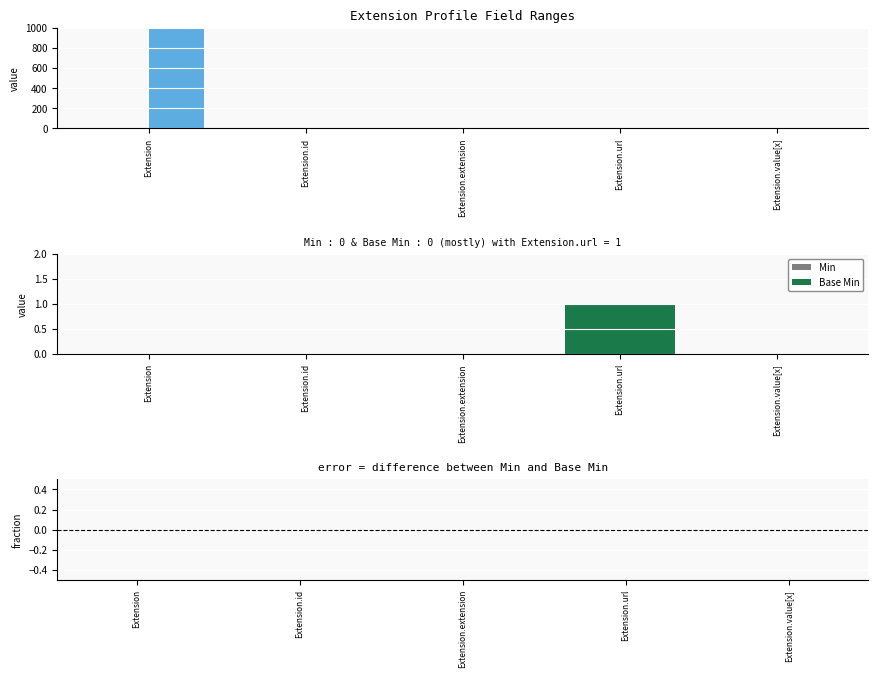

Reading left to right, list all the values displayed in this chart.

Min: 0	0	0	1	0
Max: 999	1	0	1	1
Base Min: 0	0	0	1	0
Min - Base Min: 0	0	0	0	0